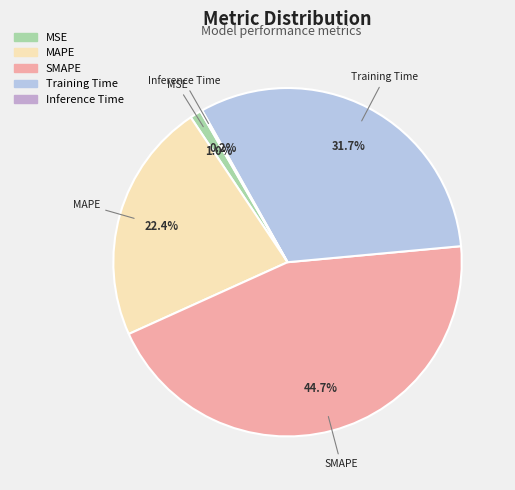

To the nearest percent, what portion does MSE represent?

1%